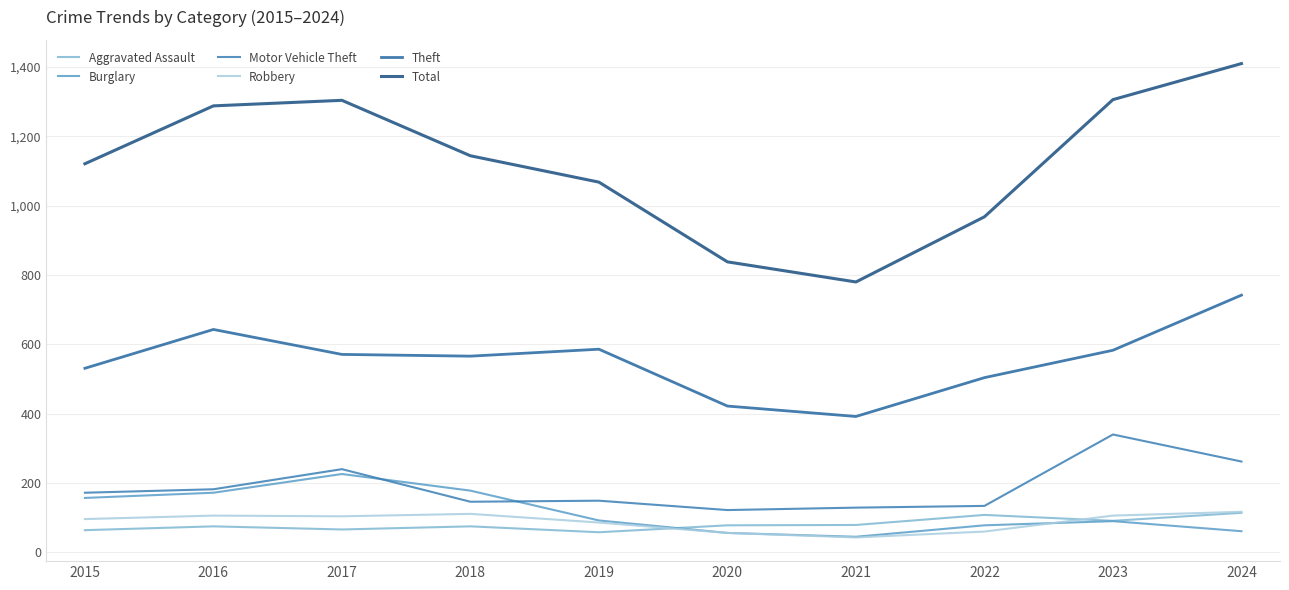

How many interior local valleys does the Motor Vehicle Theft series have?

2